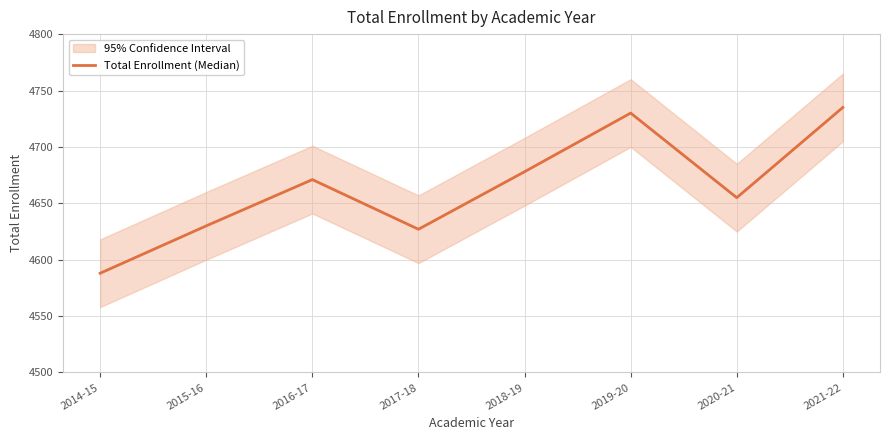

Rank the categories by value from highest to lowest.

2021-22, 2019-20, 2018-19, 2016-17, 2020-21, 2015-16, 2017-18, 2014-15